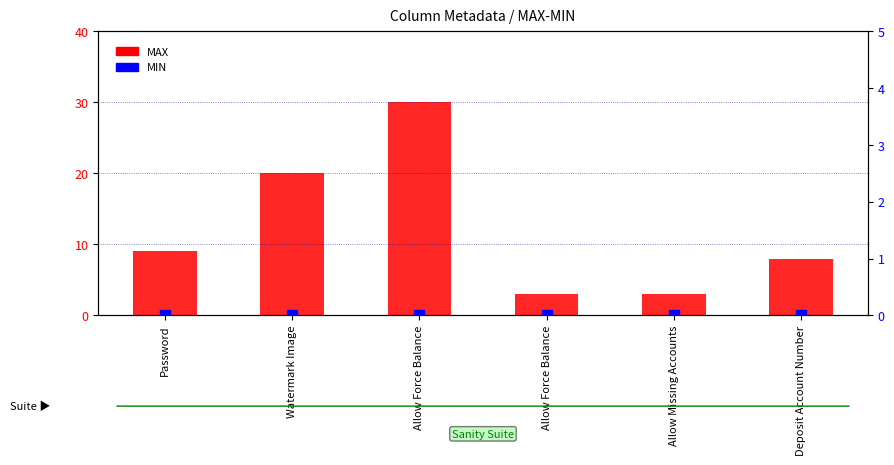

Is the value of MIN at Password greater than the value of MAX at Allow Missing Accounts?

No